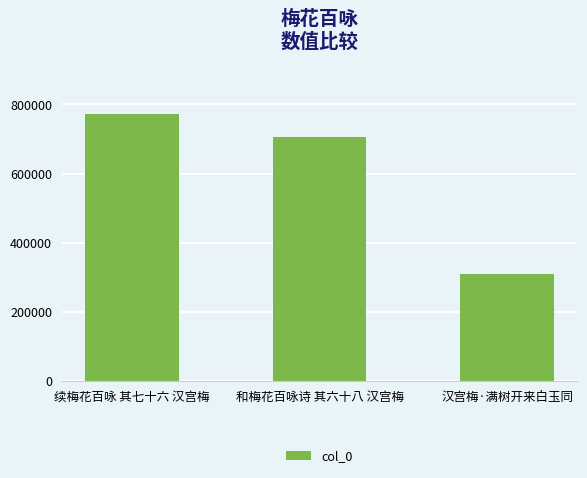

Reading right to left, what are all the values shown in this chart?

310620	707025	771487